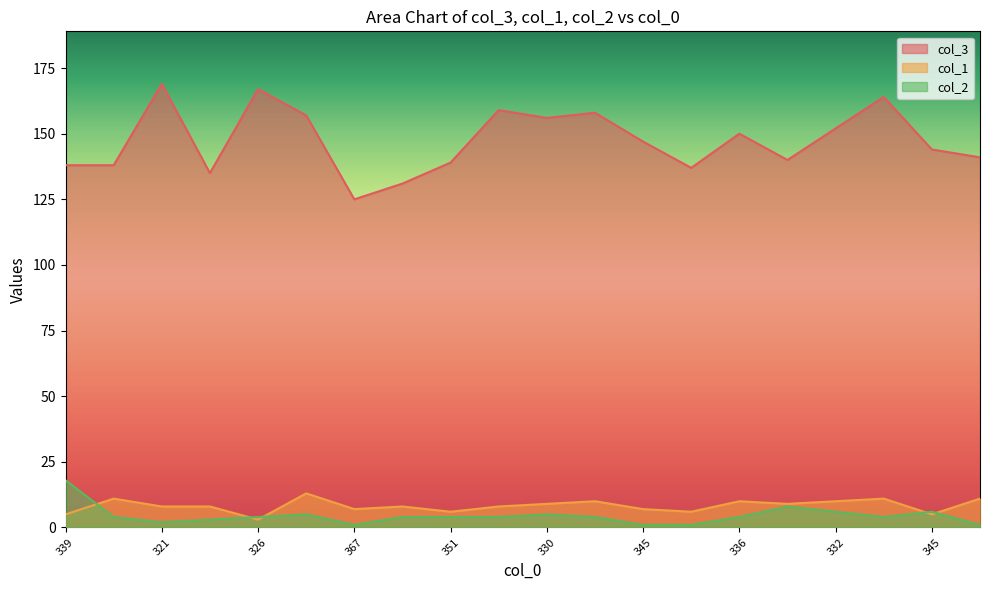

The value of col_2 at 345 is 2. True or false?

False